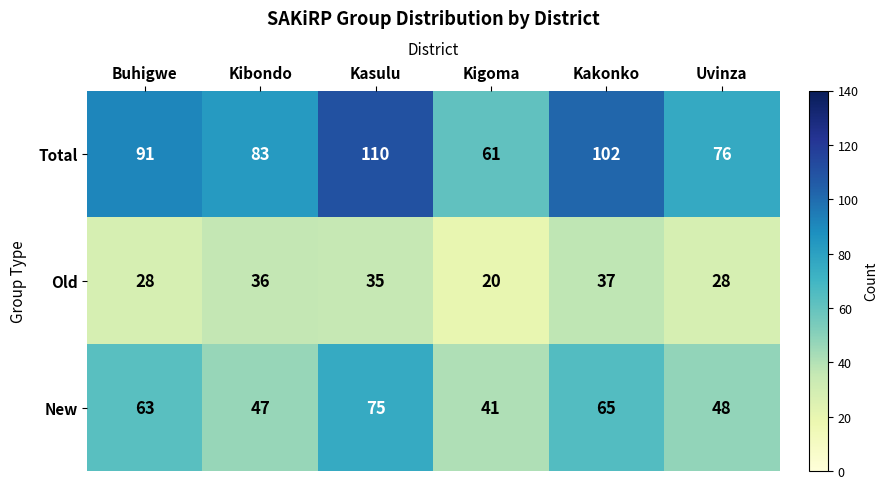

Read the Total value at Buhigwe.

91